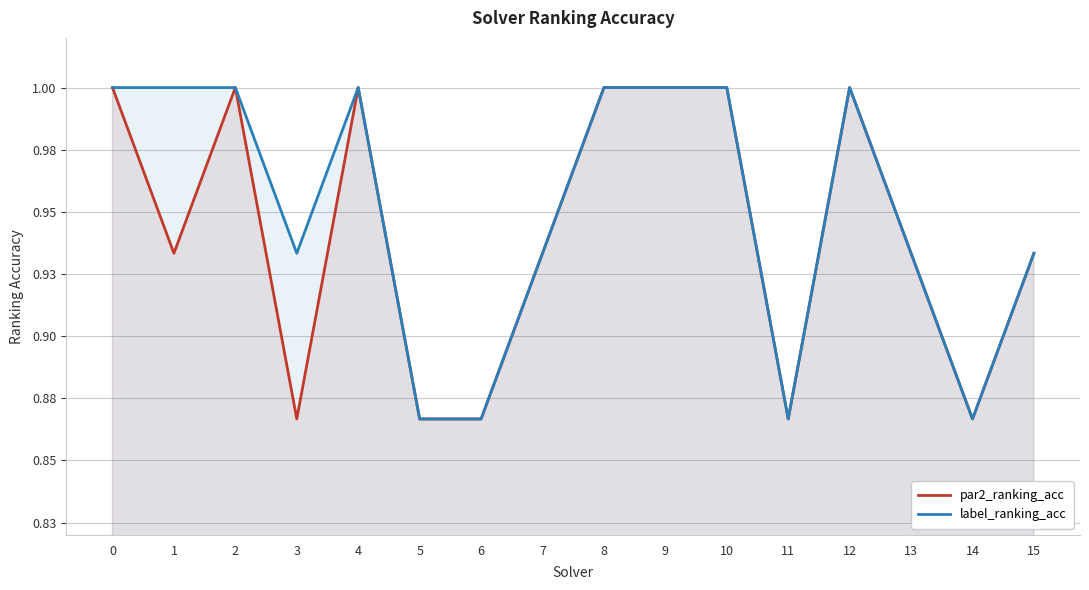

Rank the series at 9 from highest to lowest value.

par2_ranking_acc, label_ranking_acc